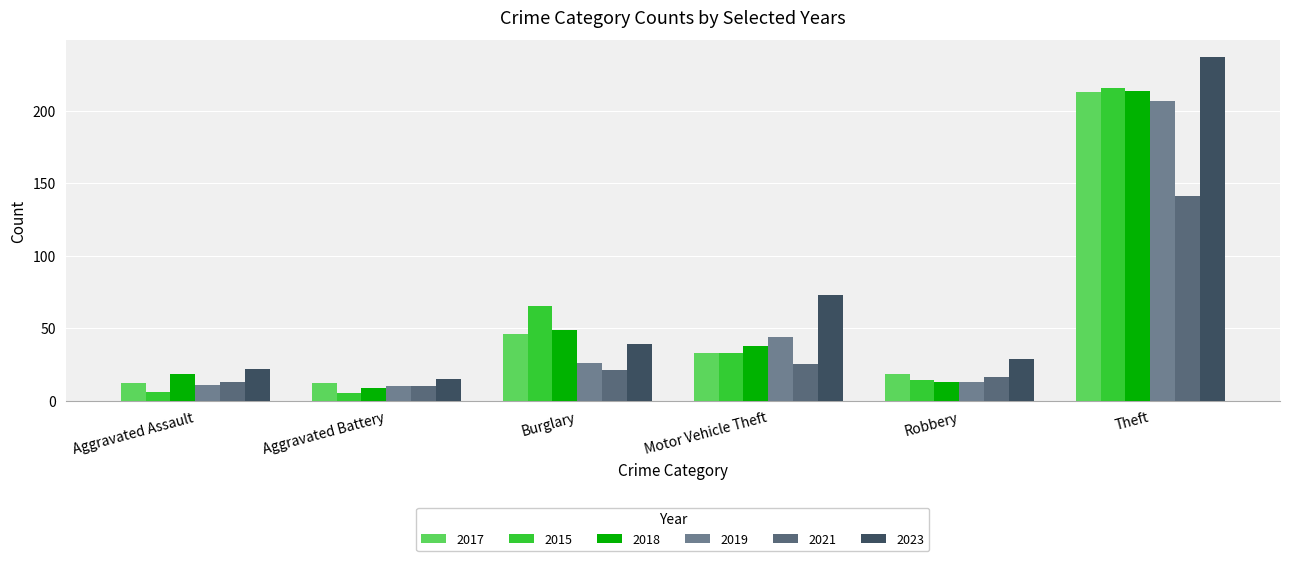

What are all the series names shown in the legend?

2017, 2015, 2018, 2019, 2021, 2023